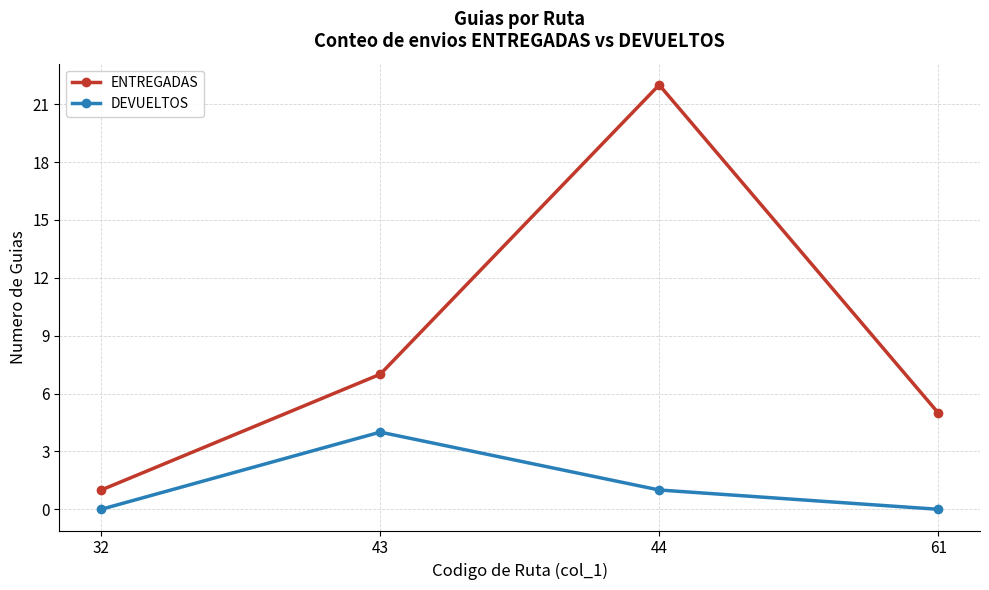

Reading left to right, what are all the values shown in this chart?

ENTREGADAS: 1	7	22	5
DEVUELTOS: 0	4	1	0